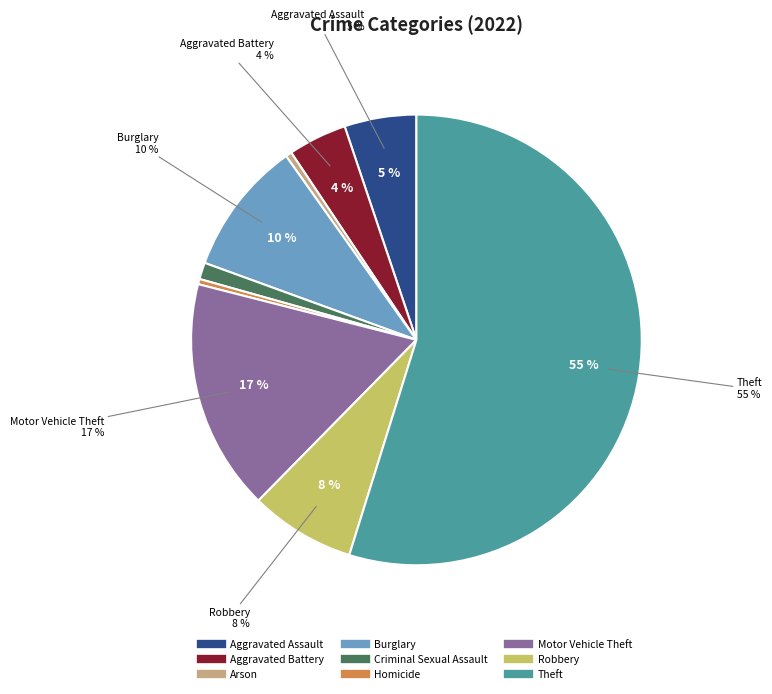

Is it true that Arson is 0% of the pie?

True